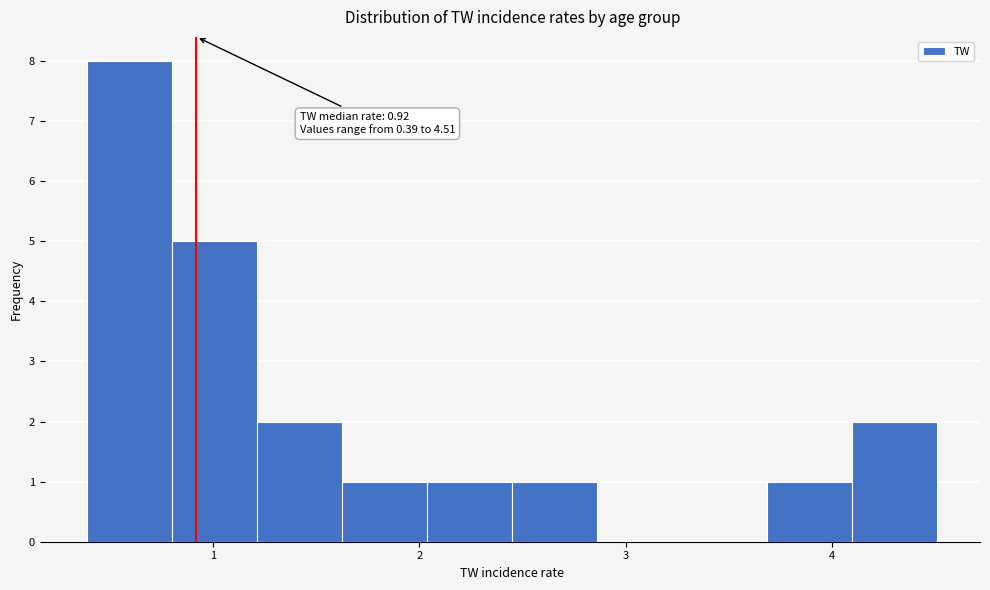

Over which range of the x-axis is the bar tallest?

0.4 to 0.8